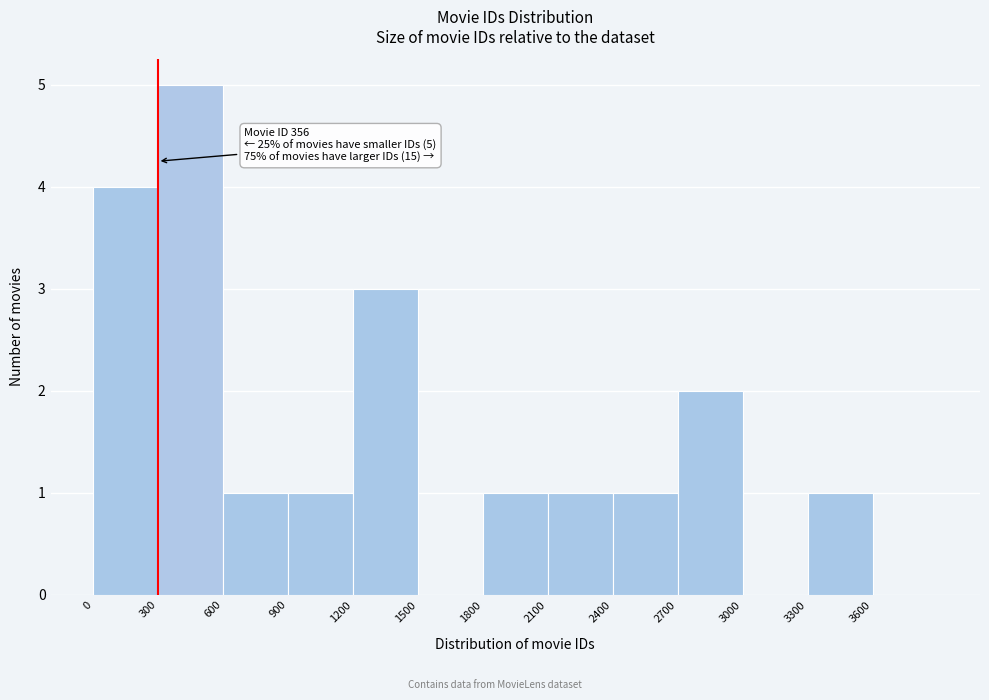

Which range on the x-axis has the tallest bar?

300 to 600